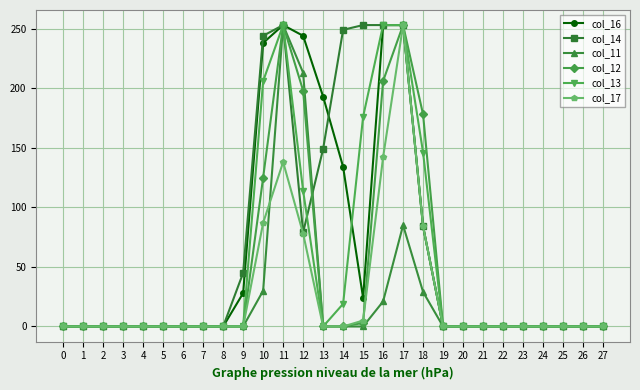

Is the value of col_11 at 1 greater than the value of col_14 at 14?

No